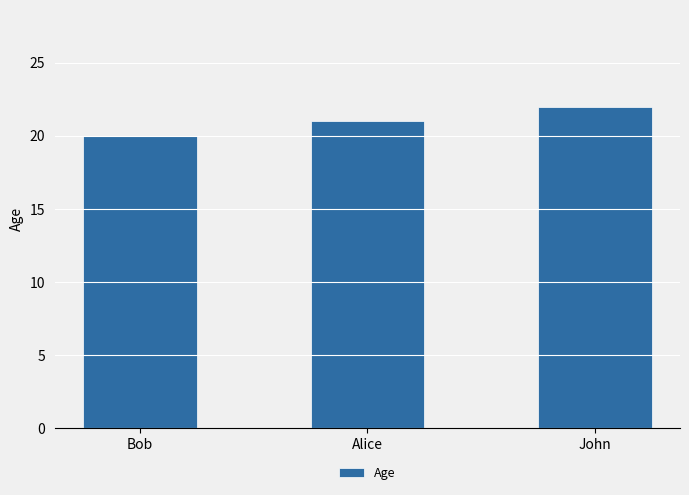

Rank the categories by value from lowest to highest.

Bob, Alice, John